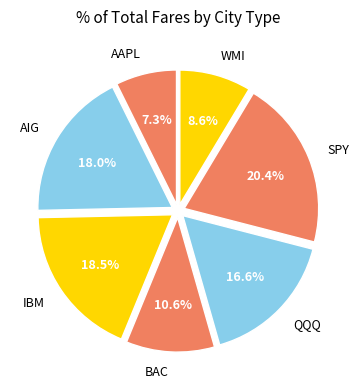

What percentage is the AIG slice, to the nearest percent?

18%